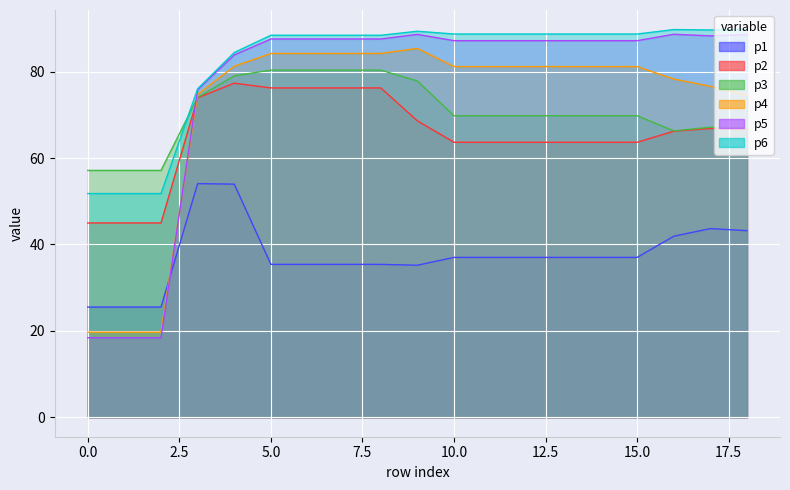

After their last crossing, which series has the higher values: p2 or p4?

p4